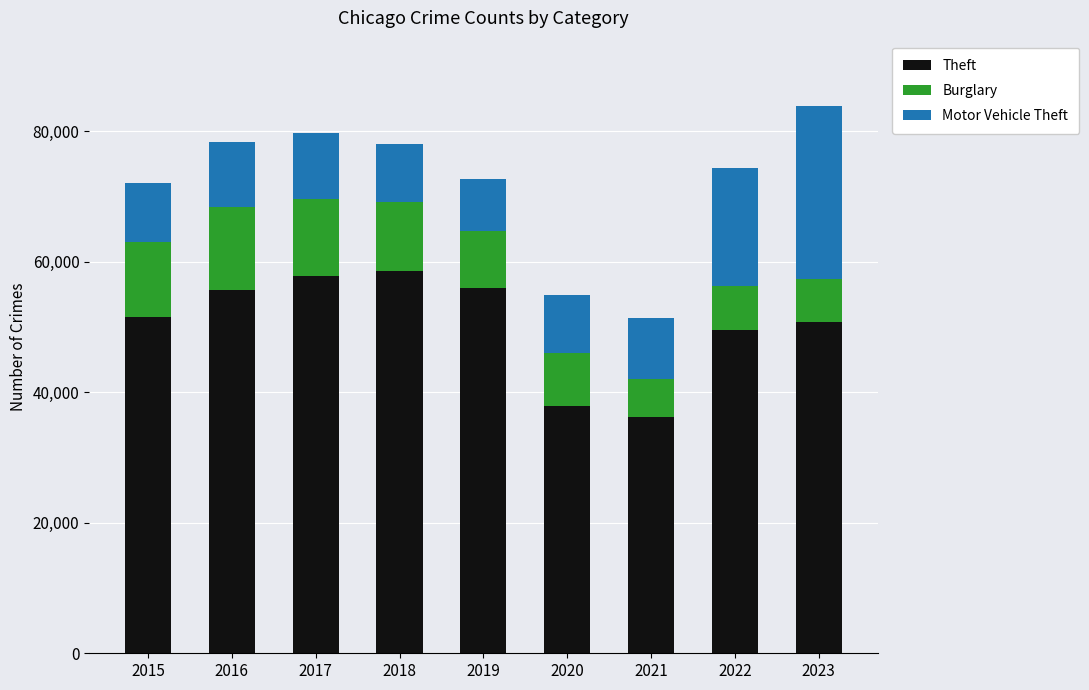

Is it true that Theft equals 27519 at 2023?

False